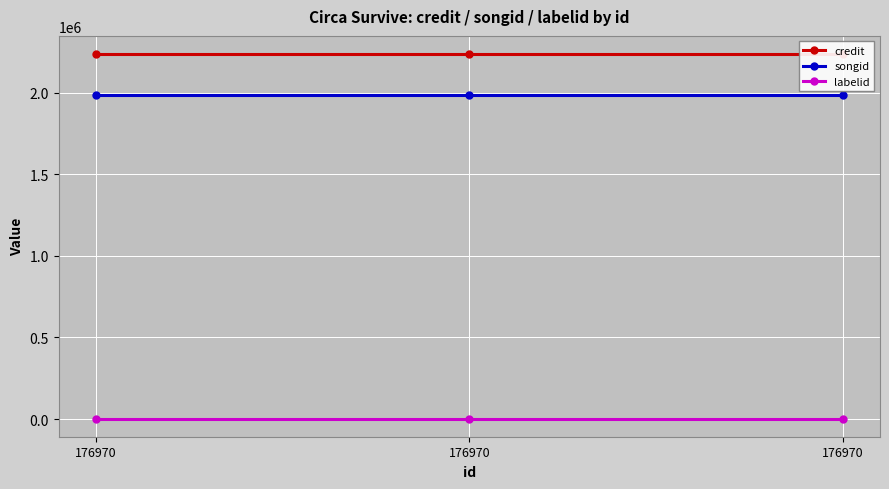

Is it true that labelid equals 5844 at 176970?

False